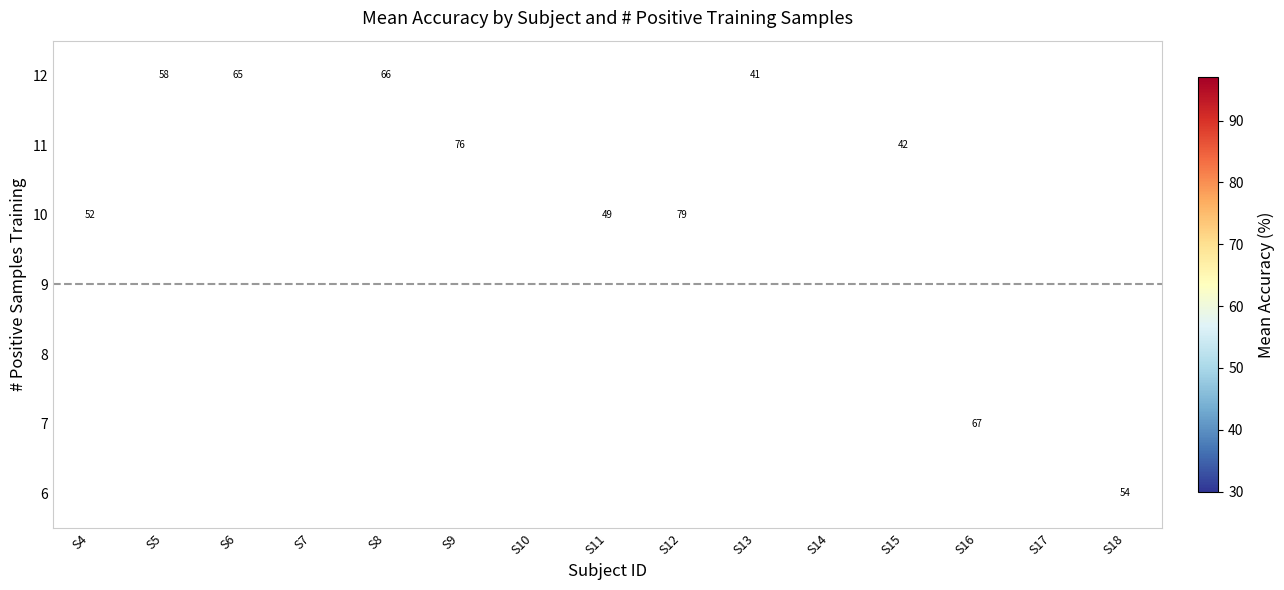

Is the value of 6 at 0 greater than the value of 7 at 4?

No